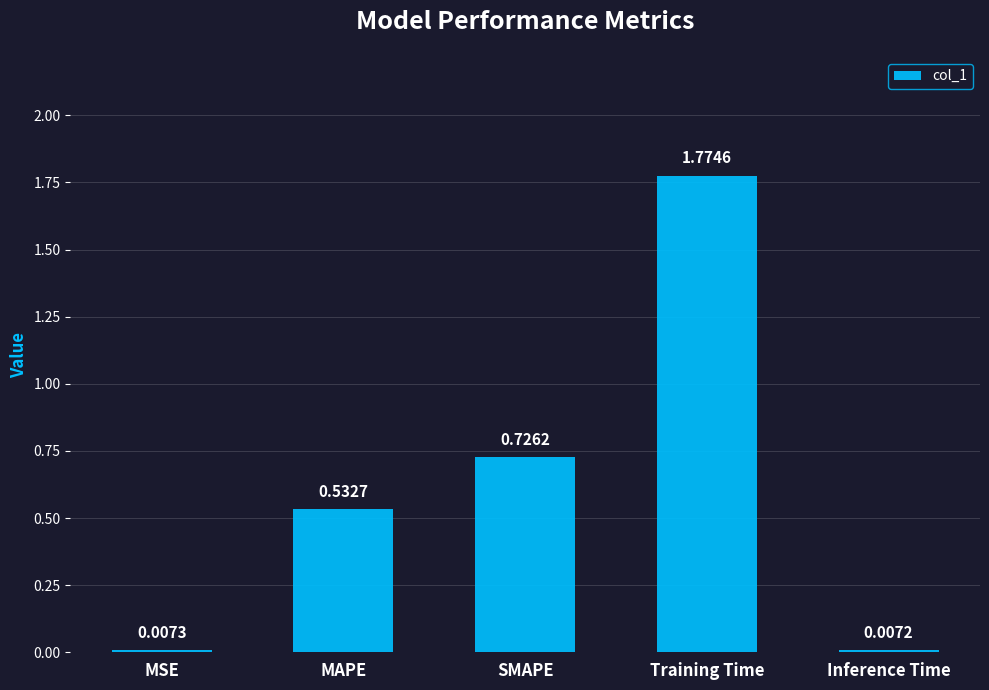

List the labels in order of value, smallest first.

Inference Time, MSE, MAPE, SMAPE, Training Time